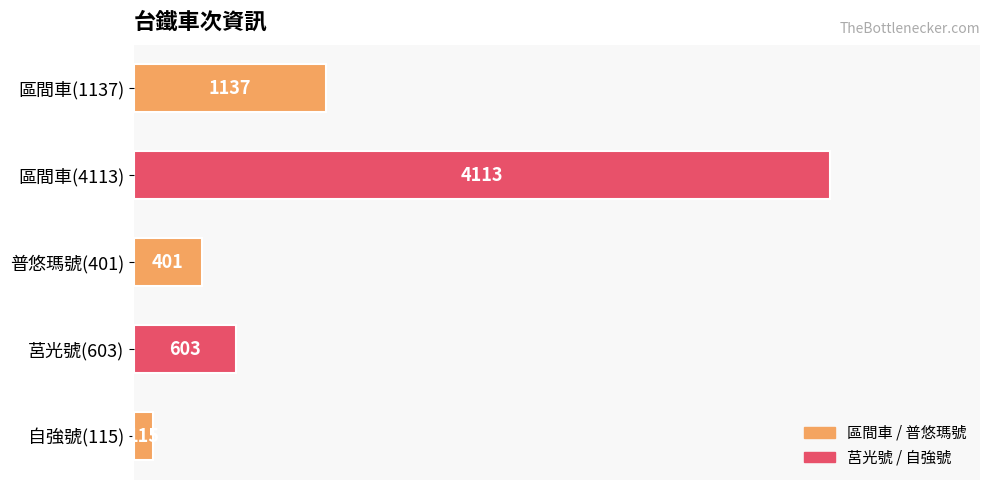

Reading bottom to top, transcribe all the data shown in this chart.

115	603	401	4113	1137